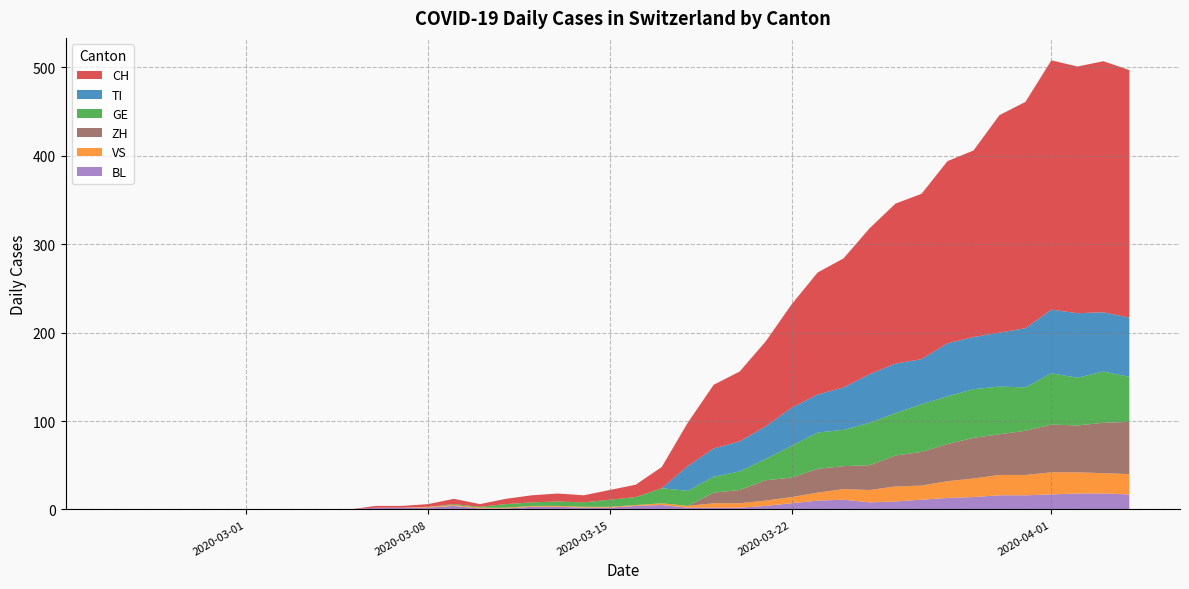

Reading left to right, what are all the values shown in this chart?

CH: 0	0	0	0	0	0	0	0	0	0	2	2	3	6	3	6	8	9	8	11	14	24	49	72	79	96	117	138	146	165	181	187	206	211	246	256	282	279	284	280
TI: 0	0	0	0	0	0	0	0	0	0	0	0	0	0	0	0	0	0	0	0	0	0	28	32	34	37	43	43	48	55	56	51	60	59	61	67	72	73	67	67
GE: 0	0	0	0	0	0	0	0	0	0	0	0	0	1	1	4	4	5	5	8	9	17	17	18	21	24	36	41	41	48	48	54	54	55	54	49	58	54	58	51
VS: 0	0	0	0	0	0	0	0	0	0	0	0	1	1	1	1	1	1	1	1	1	2	2	5	5	6	7	9	12	14	17	16	19	21	23	23	25	24	23	23
BL: 0	0	0	0	0	0	0	0	0	0	2	2	2	4	1	1	3	3	2	2	4	5	2	2	2	4	7	10	11	8	9	11	13	14	16	16	17	18	18	17
ZH: 0	0	0	0	0	0	0	0	0	0	0	0	0	0	0	0	0	0	0	0	0	0	0	12	15	23	22	27	26	28	35	38	42	46	46	50	54	53	57	59